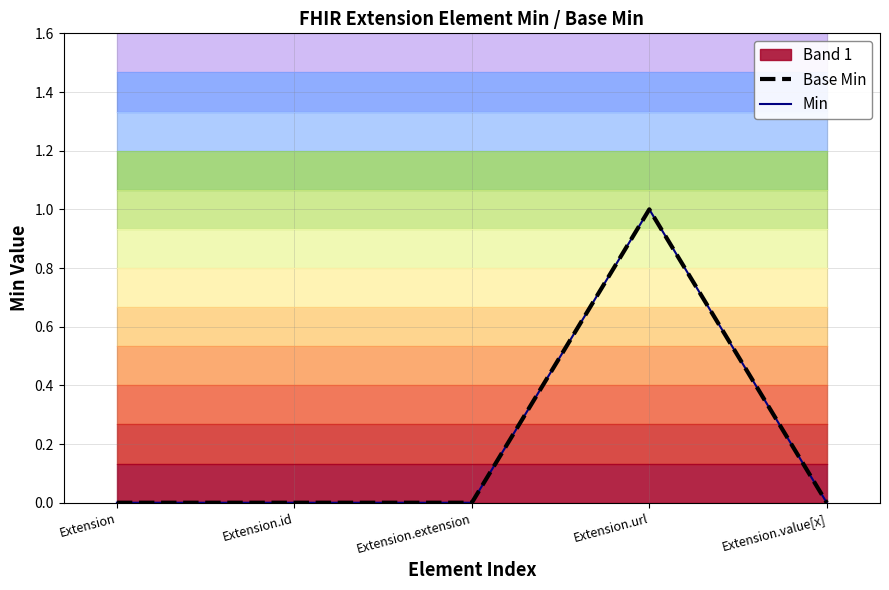

What is the maximum value for Base Min?

1